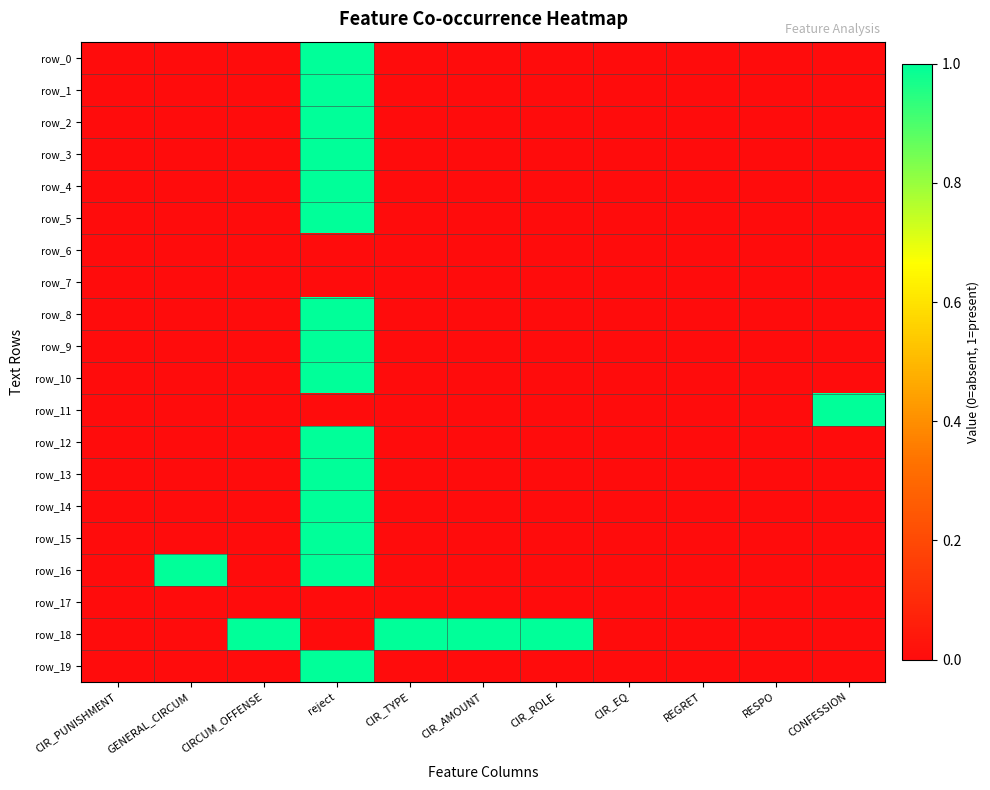

The row_4 series shows 0 at CIR_PUNISHMENT. True or false?

True